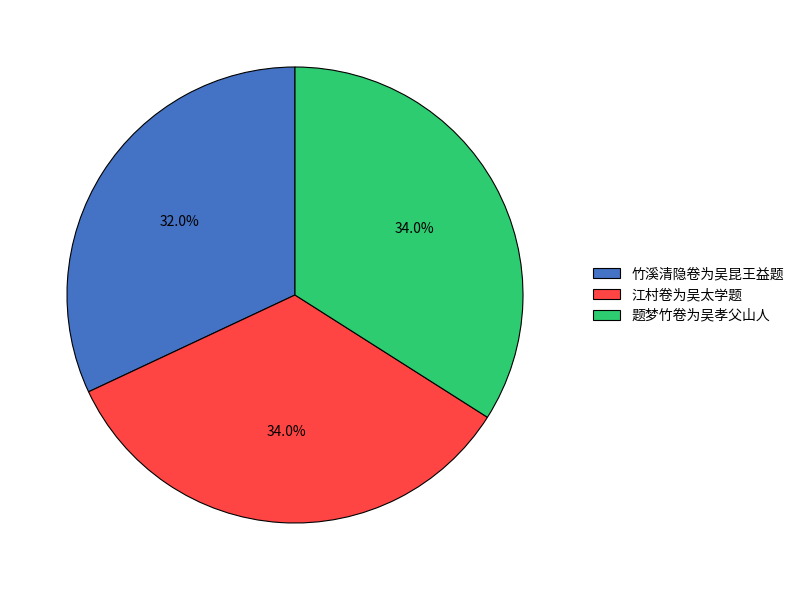

Combined, do 竹溪清隐卷为吴昆王益题 and 题梦竹卷为吴孝父山人 account for over 50%?

Yes